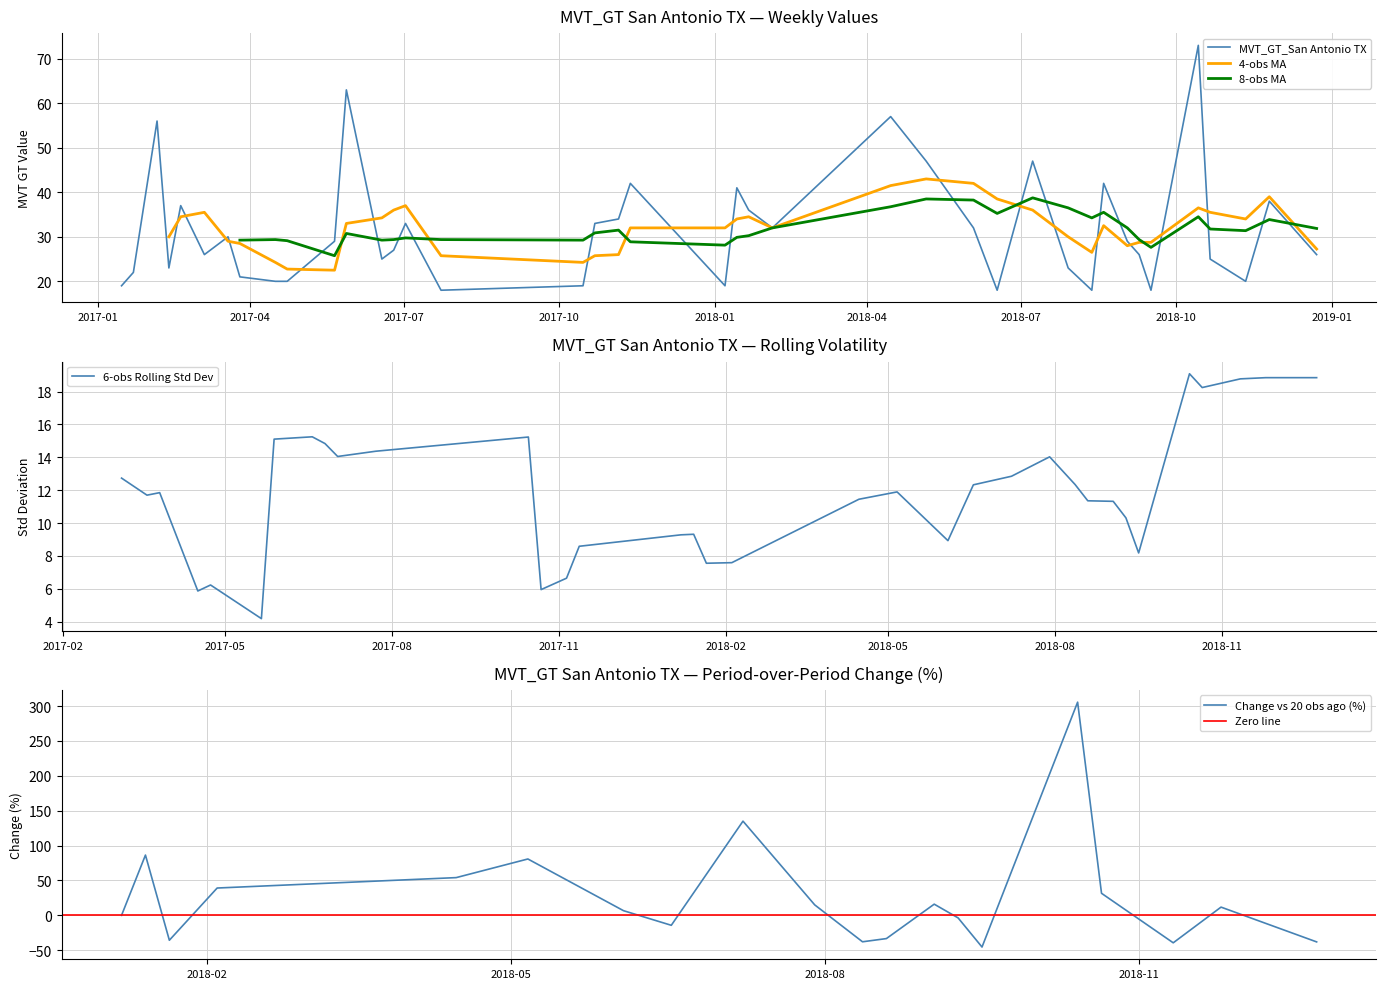

What is the greatest value displayed?

73